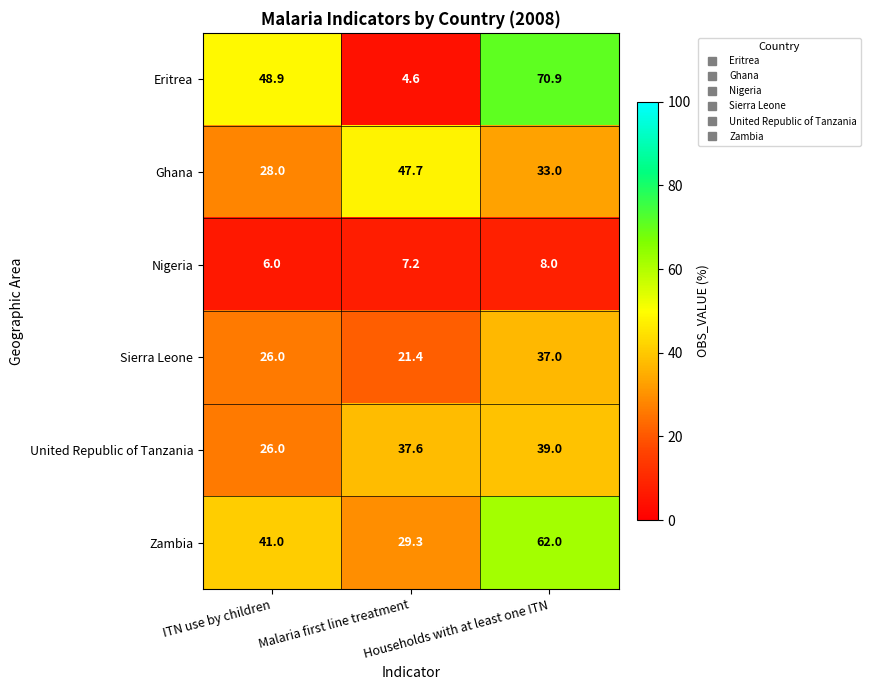

What is the average value of the Ghana series?

36.2